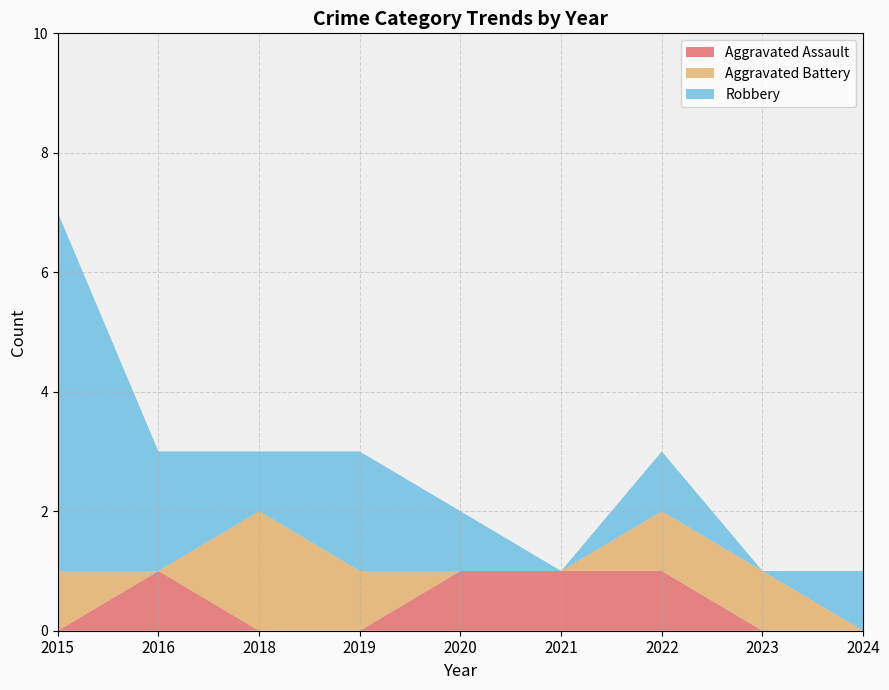

Reading right to left, extract all data points from this chart.

Aggravated Assault: 0	0	1	1	1	0	0	1	0
Aggravated Battery: 0	1	1	0	0	1	2	0	1
Robbery: 1	0	1	0	1	2	1	2	6